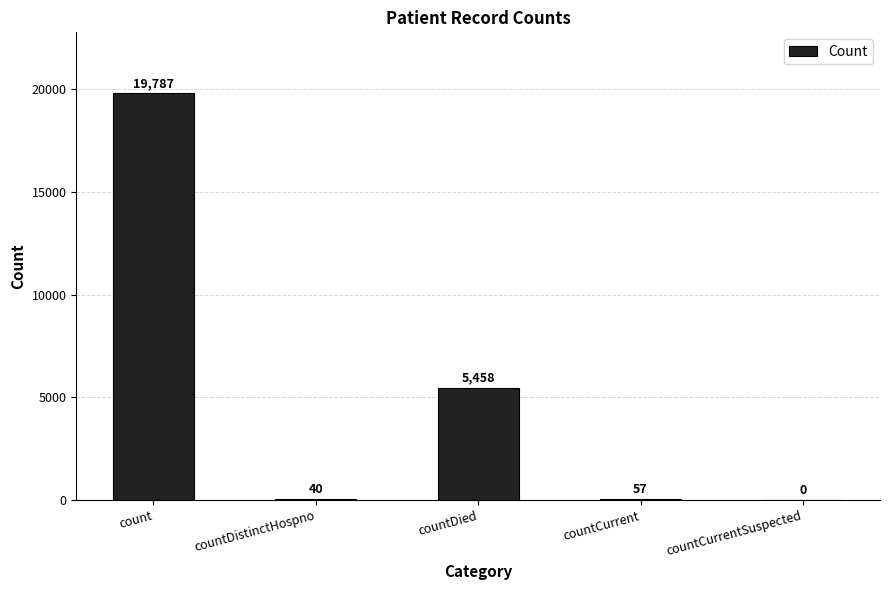

Reading right to left, what are all the values shown in this chart?

countCurrentSuspected=0	countCurrent=57	countDied=5458	countDistinctHospno=40	count=19787